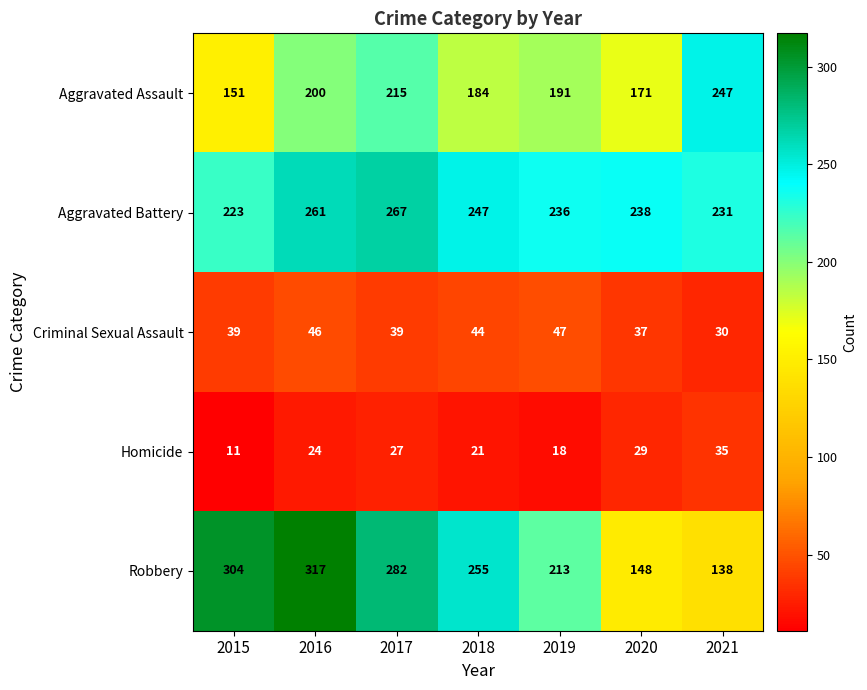

What value does the Criminal Sexual Assault series have at 2021, to the nearest 5?

30